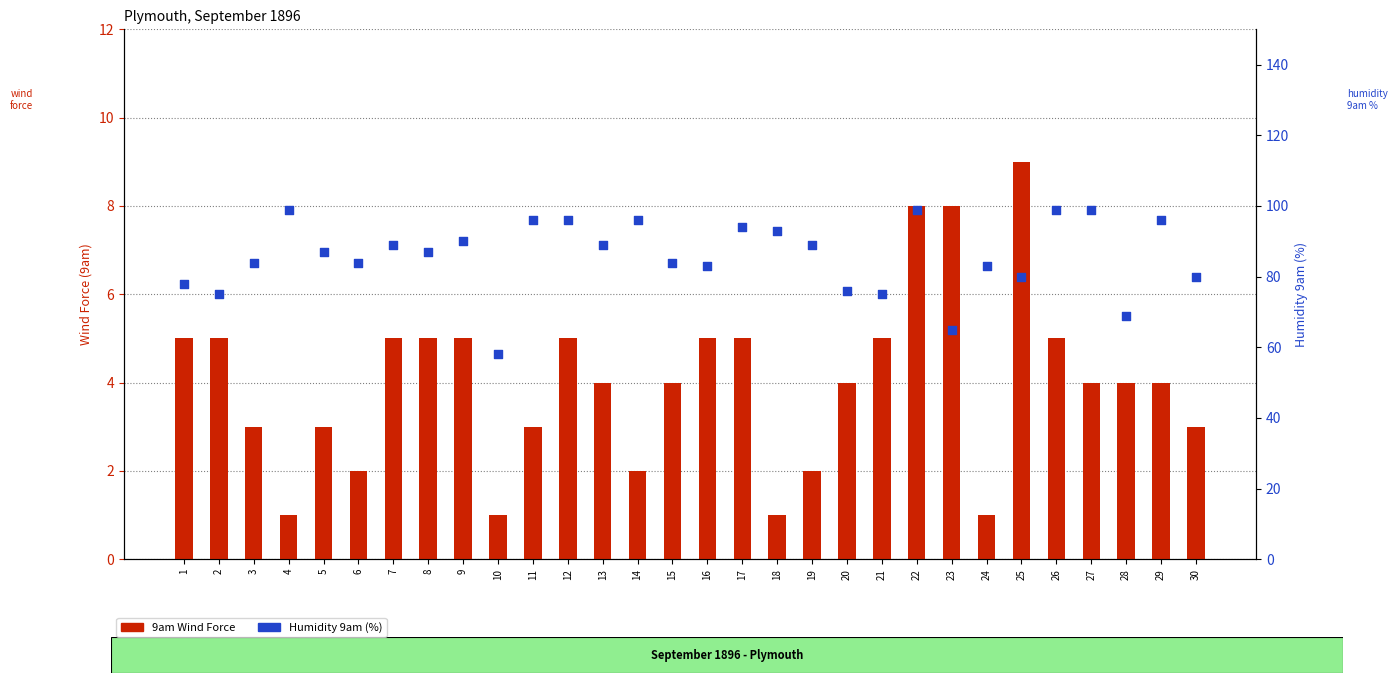

Which series contains the highest Y value?

Humidity 9am (%)